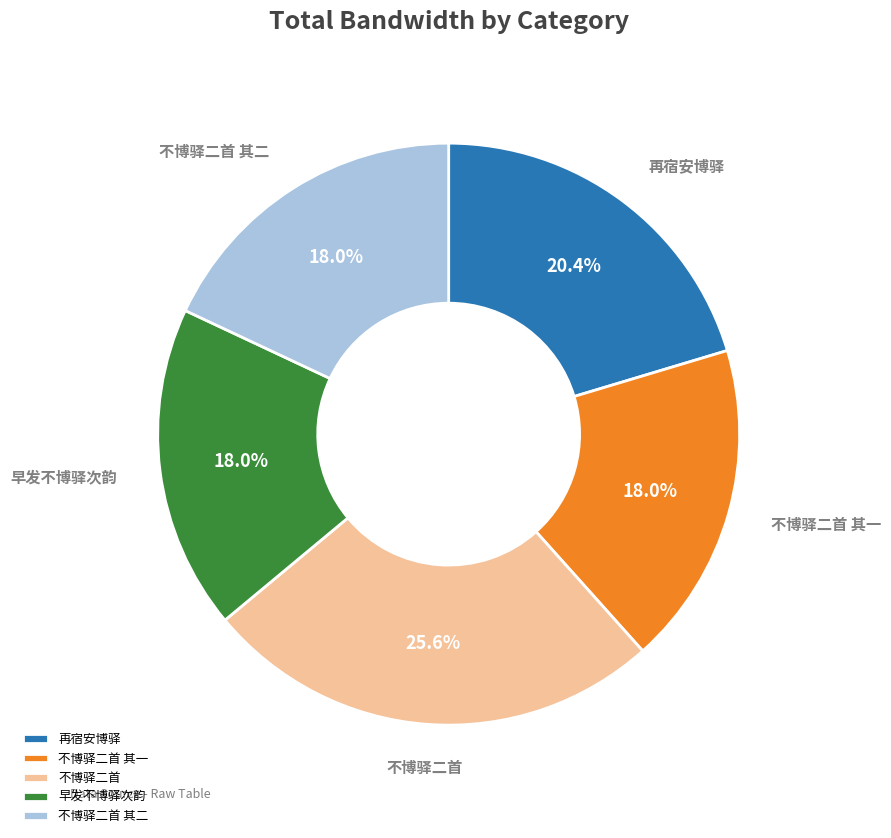

To the nearest percent, what is the combined percentage of 不博驿二首 and 不博驿二首 其一?

44%